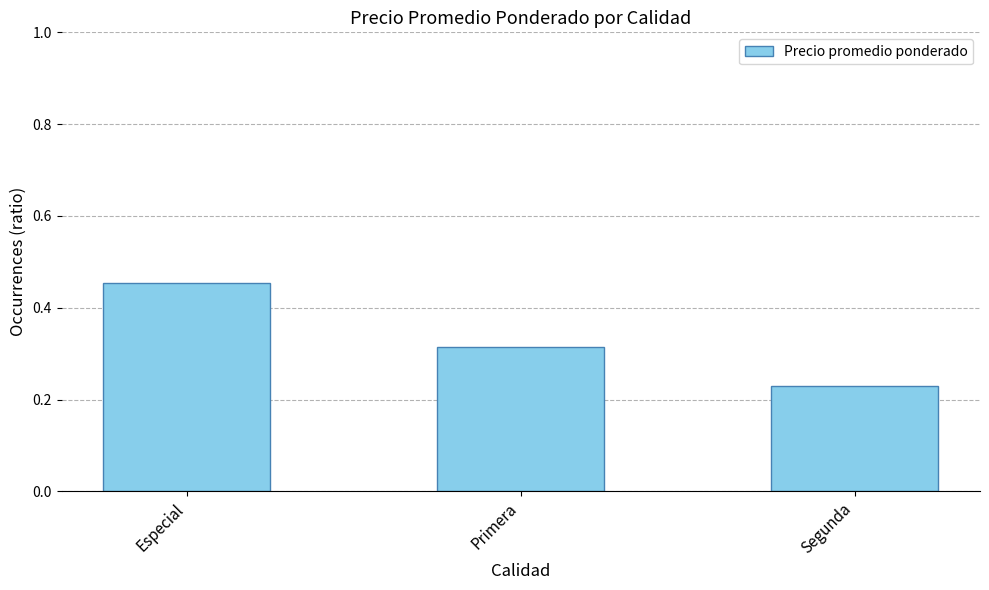

Rank the categories by value from lowest to highest.

Segunda, Primera, Especial